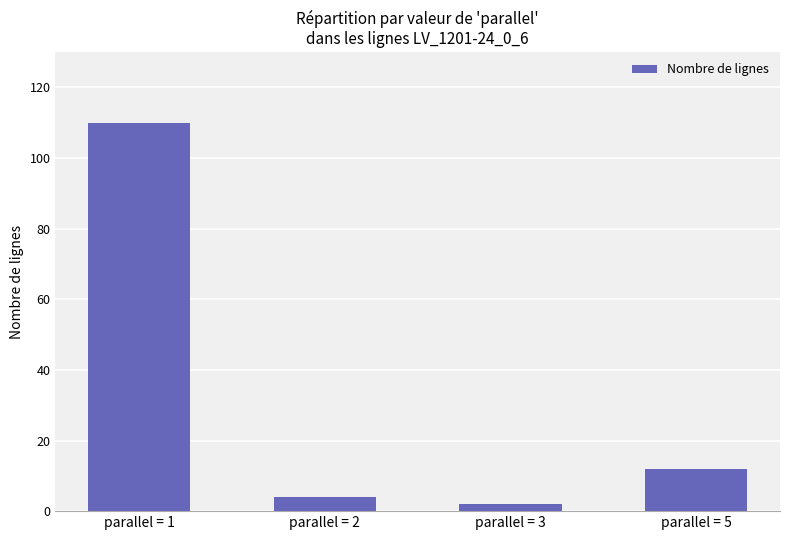

Does the chart contain stacked bars?

No